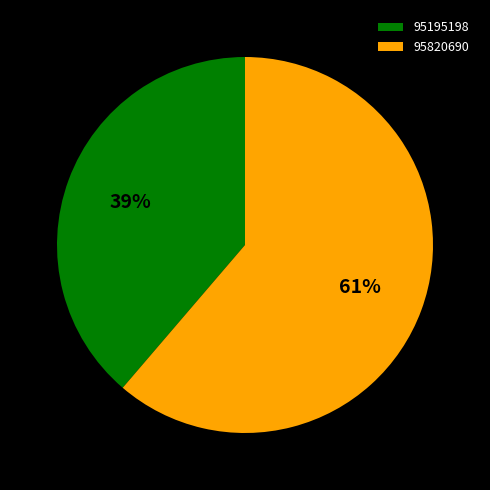

Count the number of slices in the pie.

2